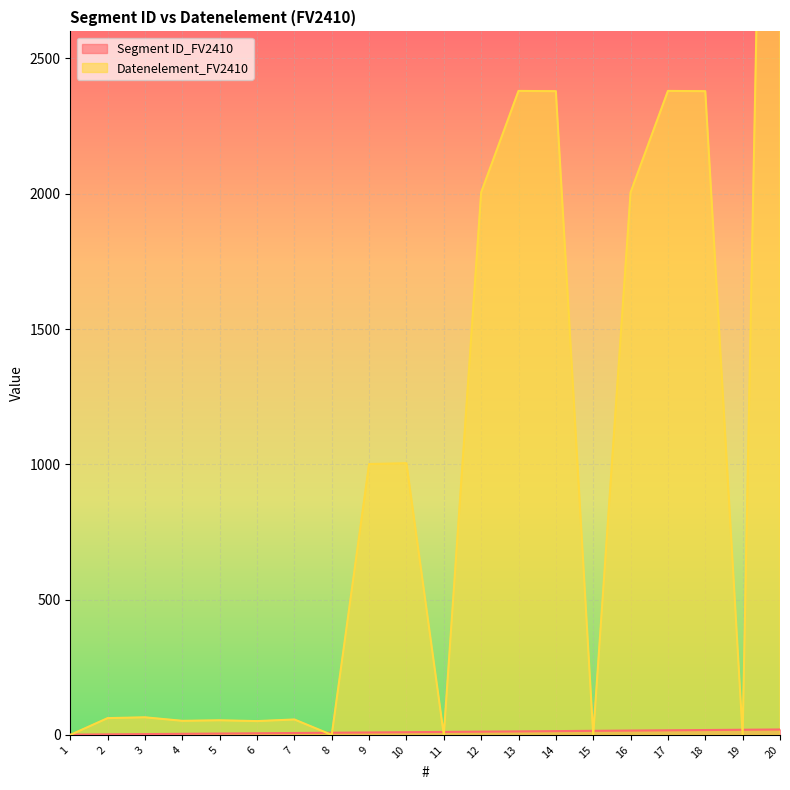

What is the value of the Datenelement_FV2410 point at the 9th from the left?

1001